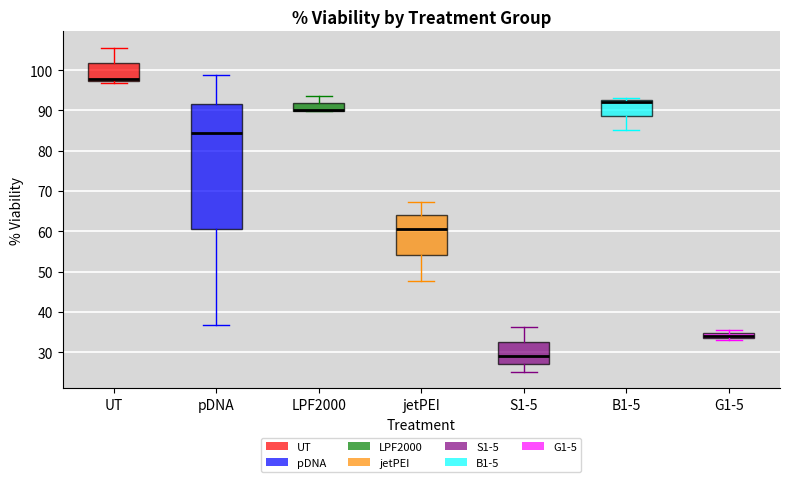

Which box is the tallest, from its lower edge to its upper edge?

pDNA